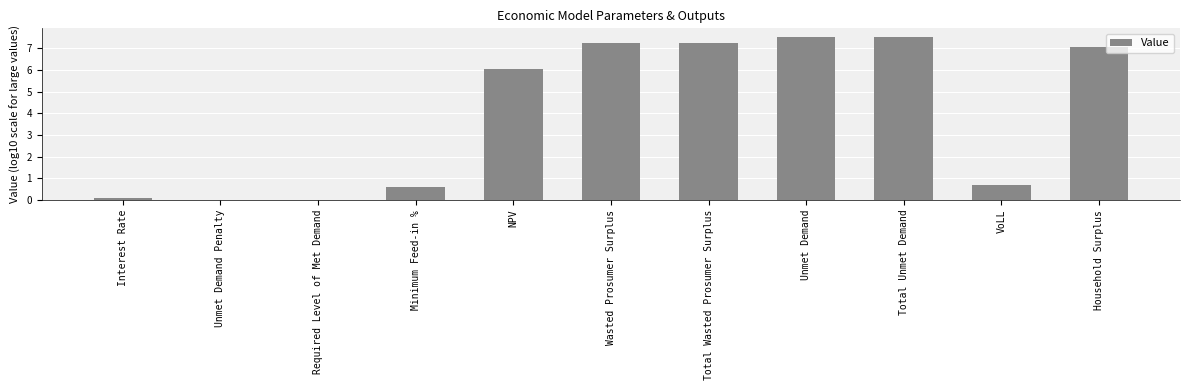

Where does the data first go above 6?

NPV